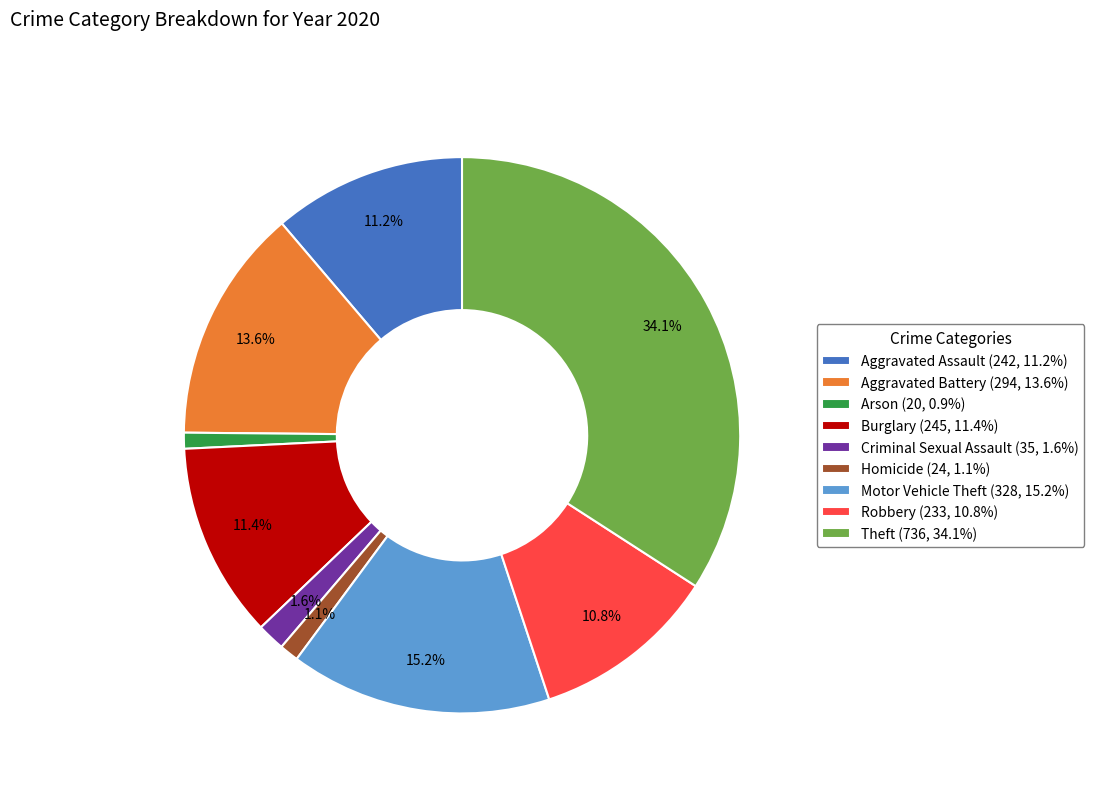

To the nearest percent, what portion does Theft represent?

34%